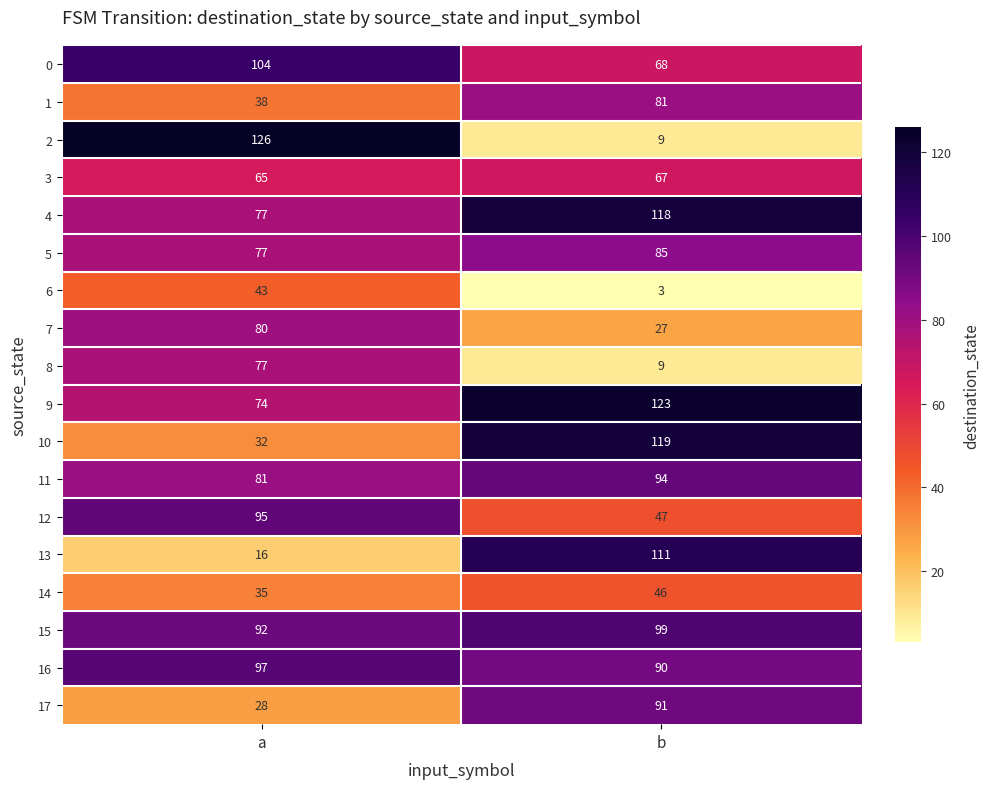

Which series has the widest spread of values?

2